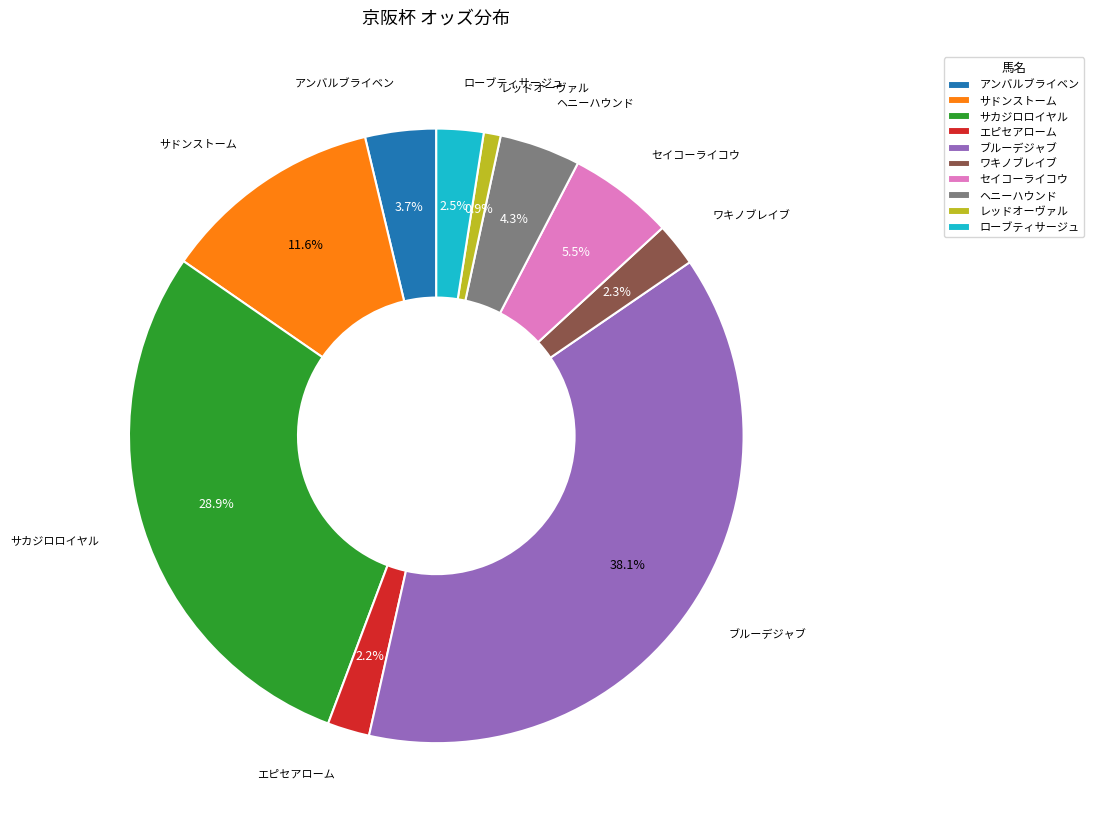

To the nearest percent, what portion does レッドオーヴァル represent?

1%